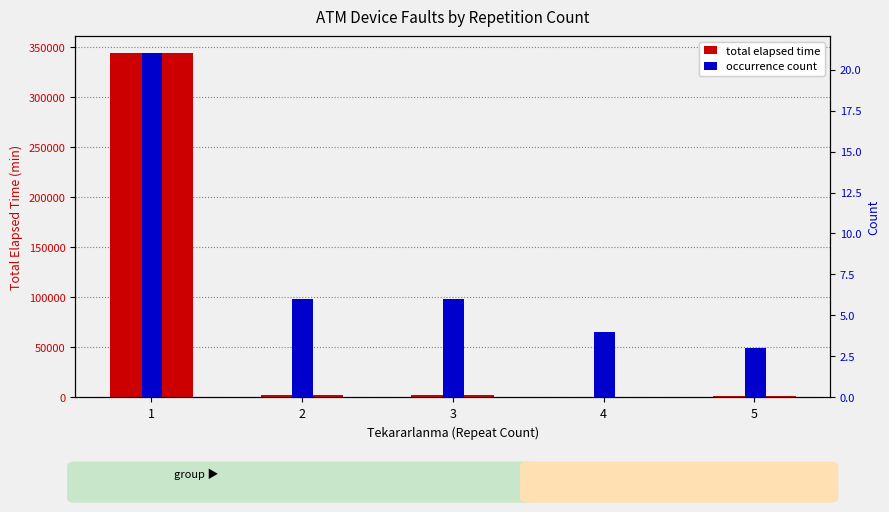

What is the spread (max minus min) of values at 2?

2379